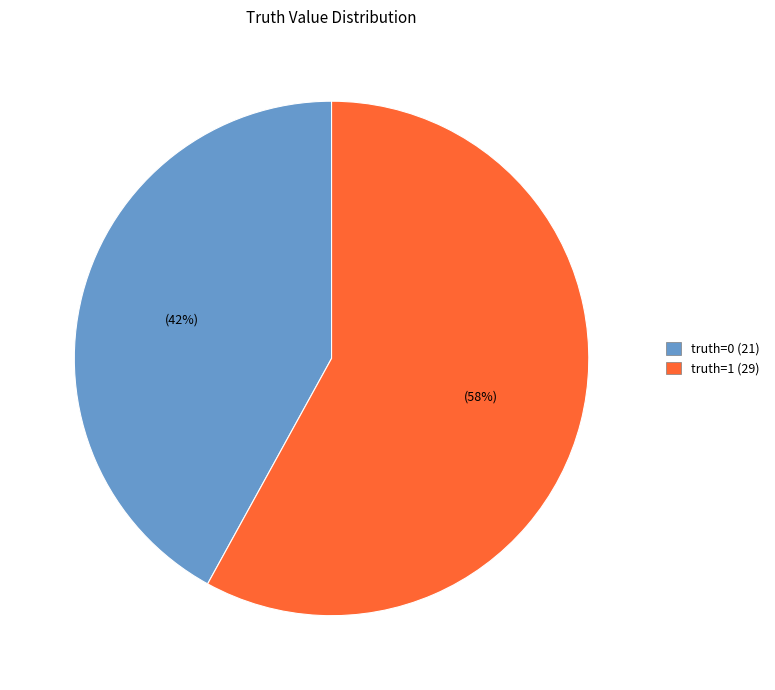

To the nearest percent, what is the average slice percentage?

50%